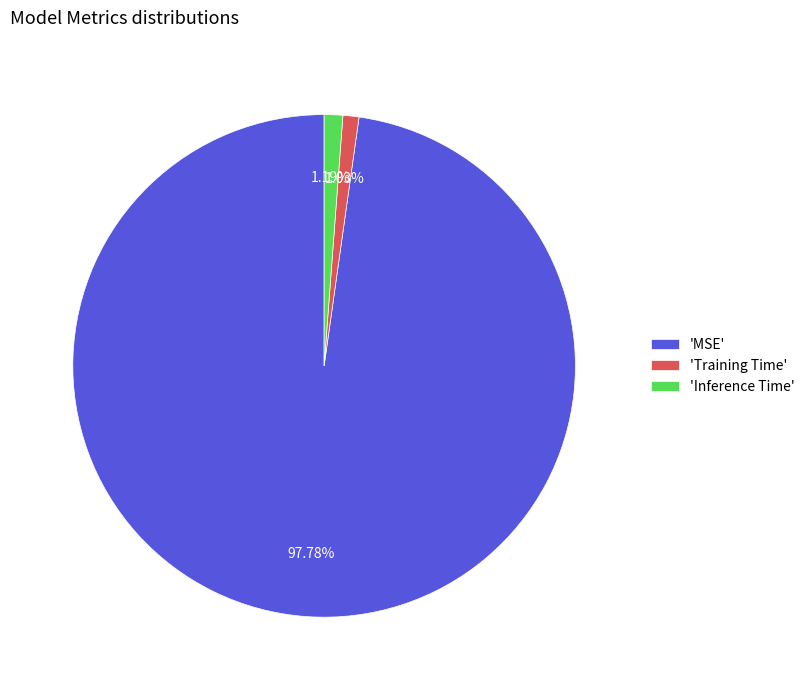

What is the majority slice?

'MSE'